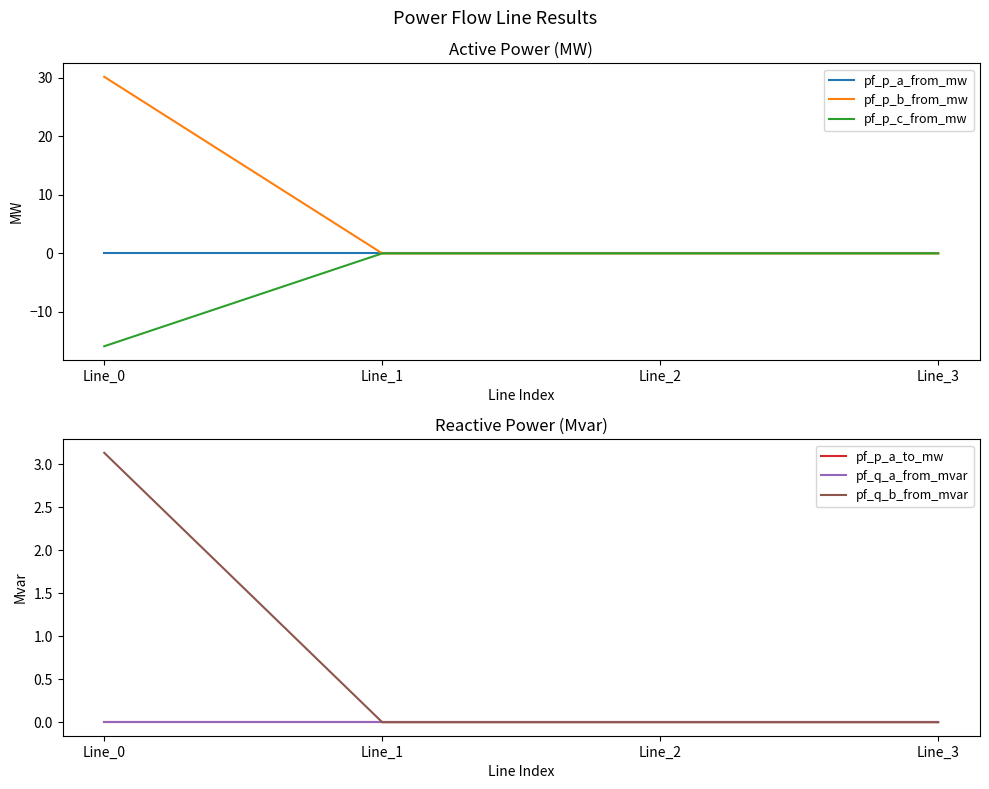

Between Line_1 and Line_2, which series saw the biggest shift?

pf_q_a_from_mvar